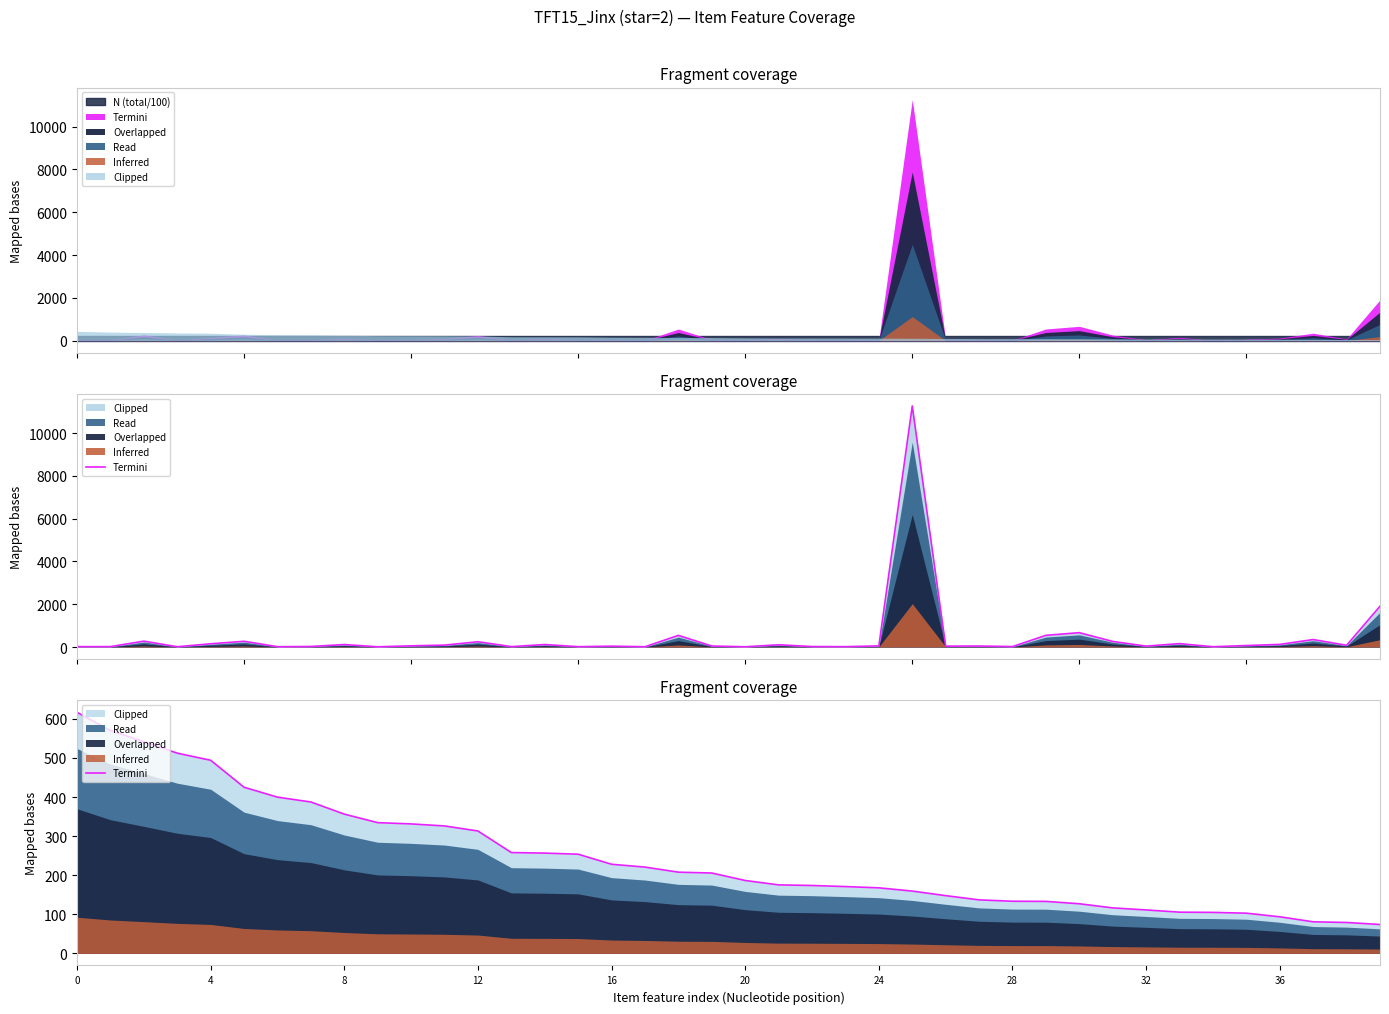

How many lines are shown in the chart?

1